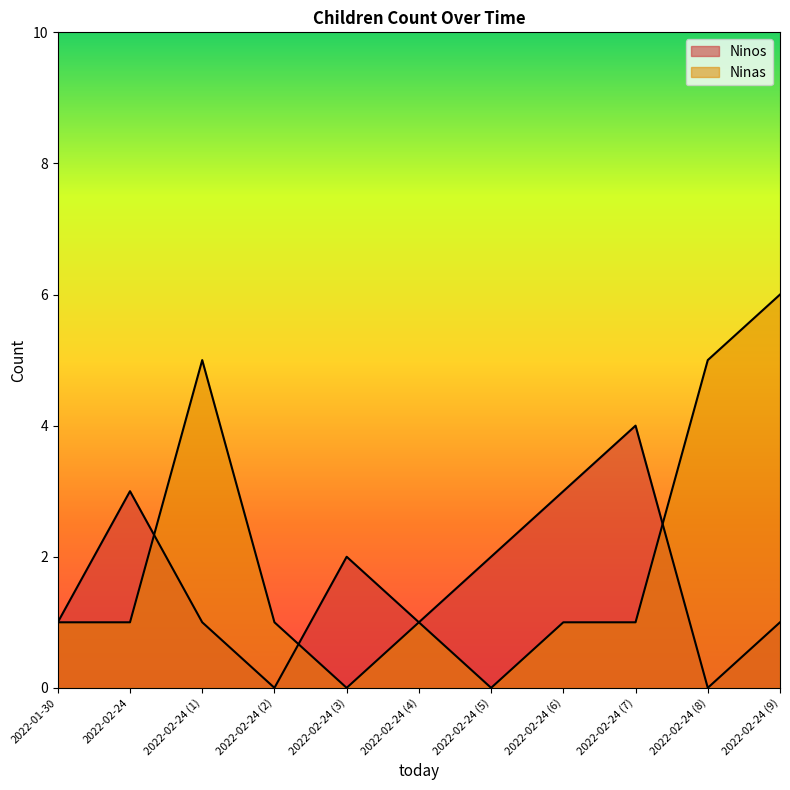

Is the value of Ninas at 2022-01-30 greater than the value of Ninos at 2022-02-24?

No